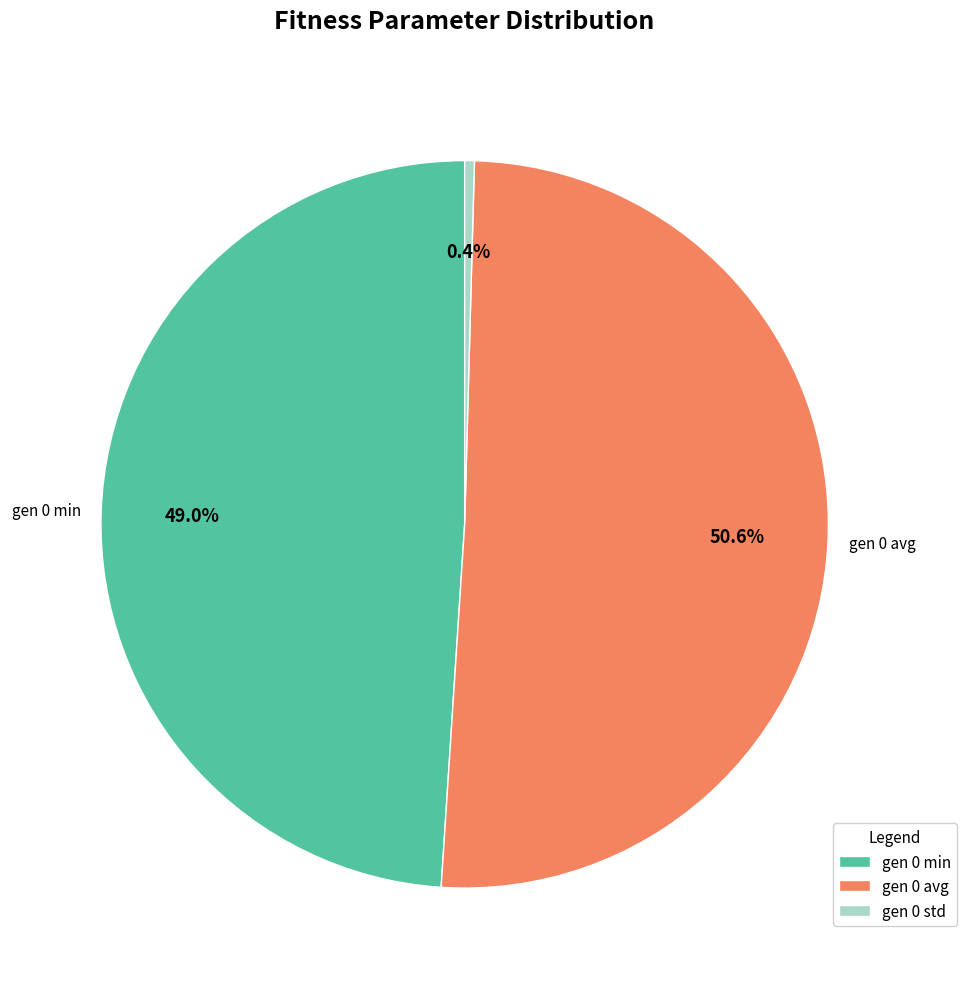

Between gen 0 avg and gen 0 std, which is larger?

gen 0 avg